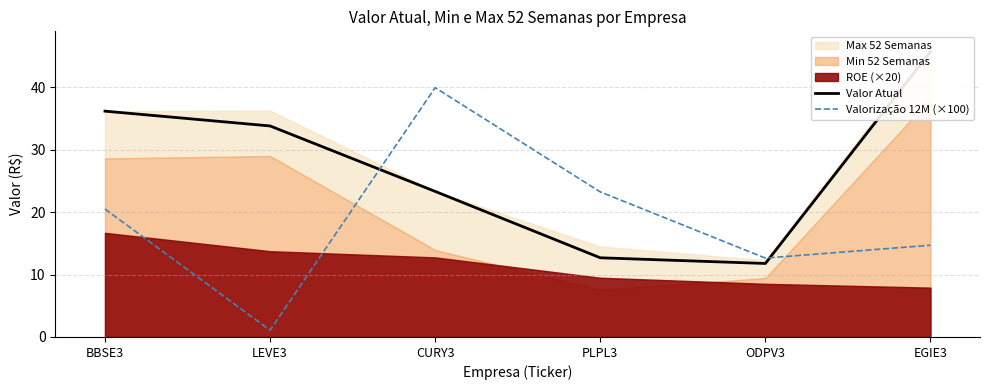

What is the value of the Valorização 12M (×100) point at the 5th from the left?

12.6